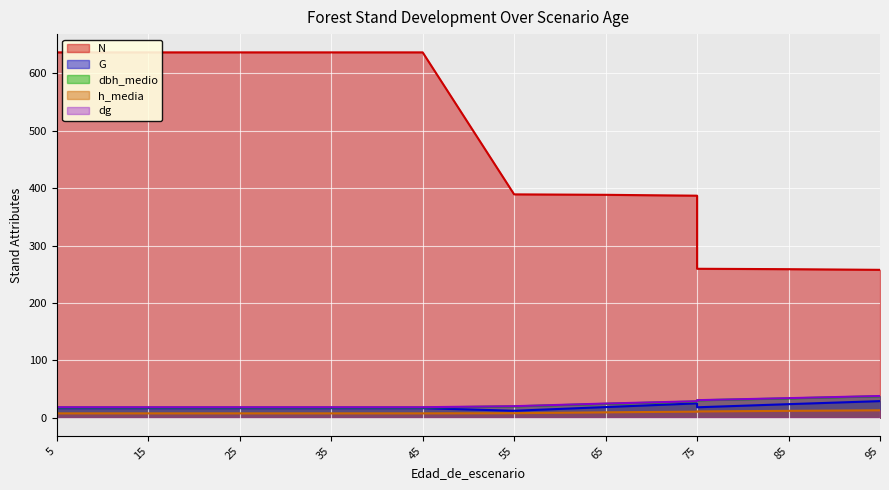

At which label is G closest to 20?

65